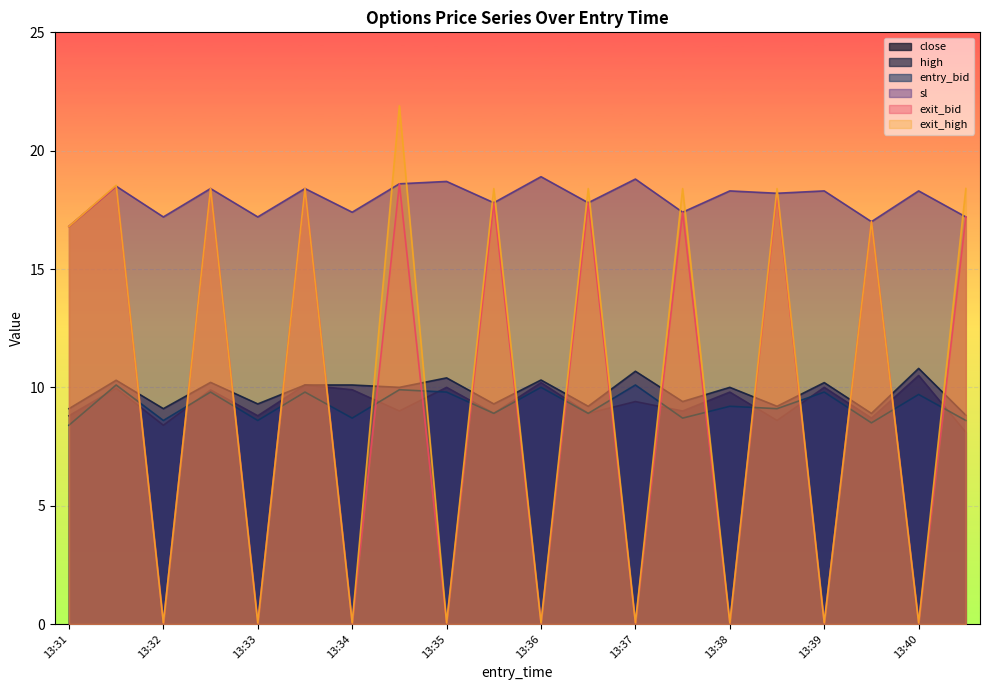

What is the difference between the highest and lowest values at 13:33?

17.1